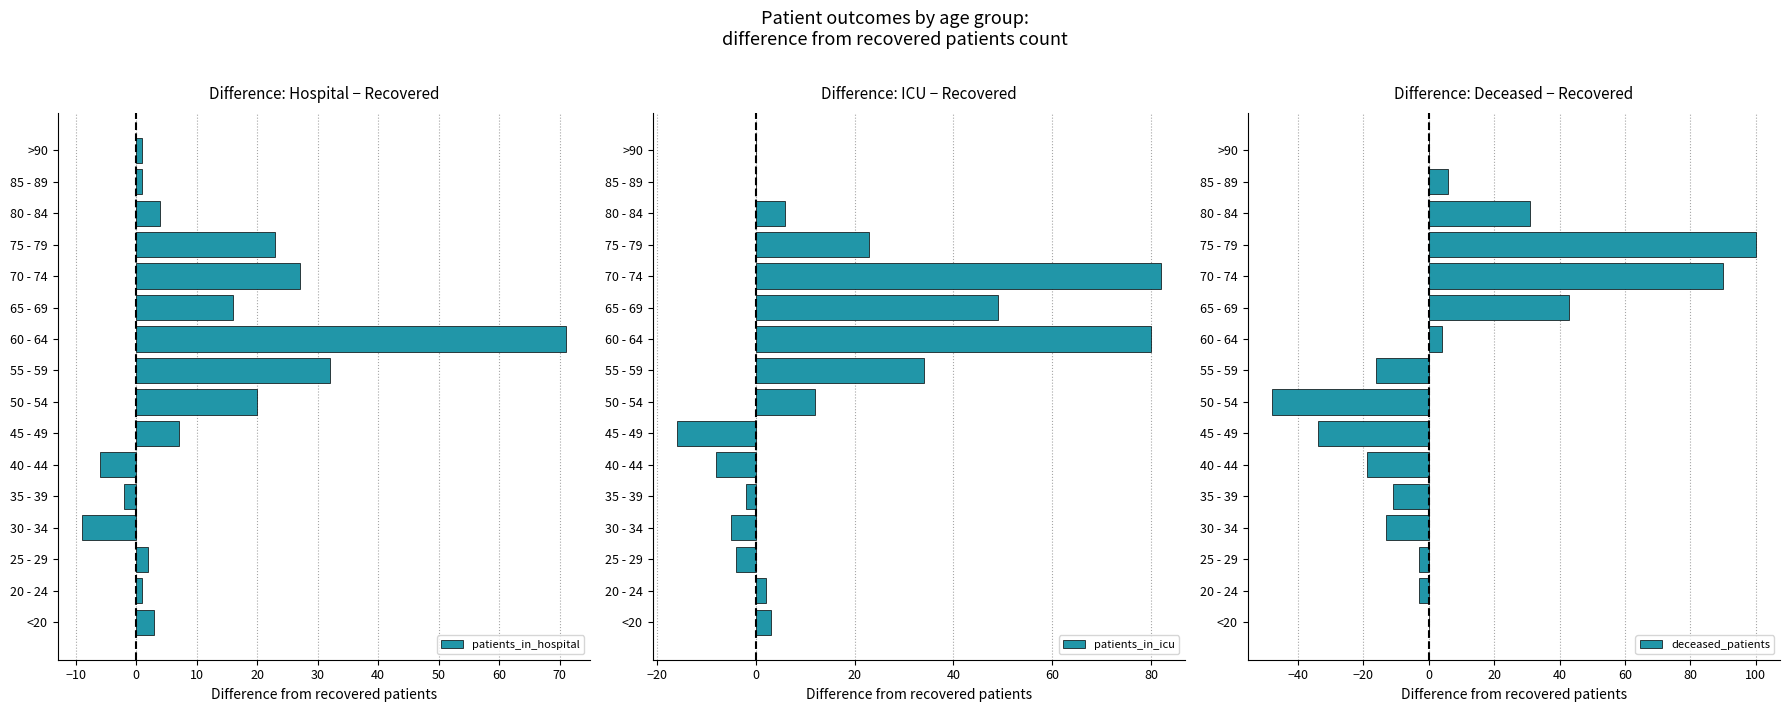

How many data points in patients_in_icu are above 3?

7